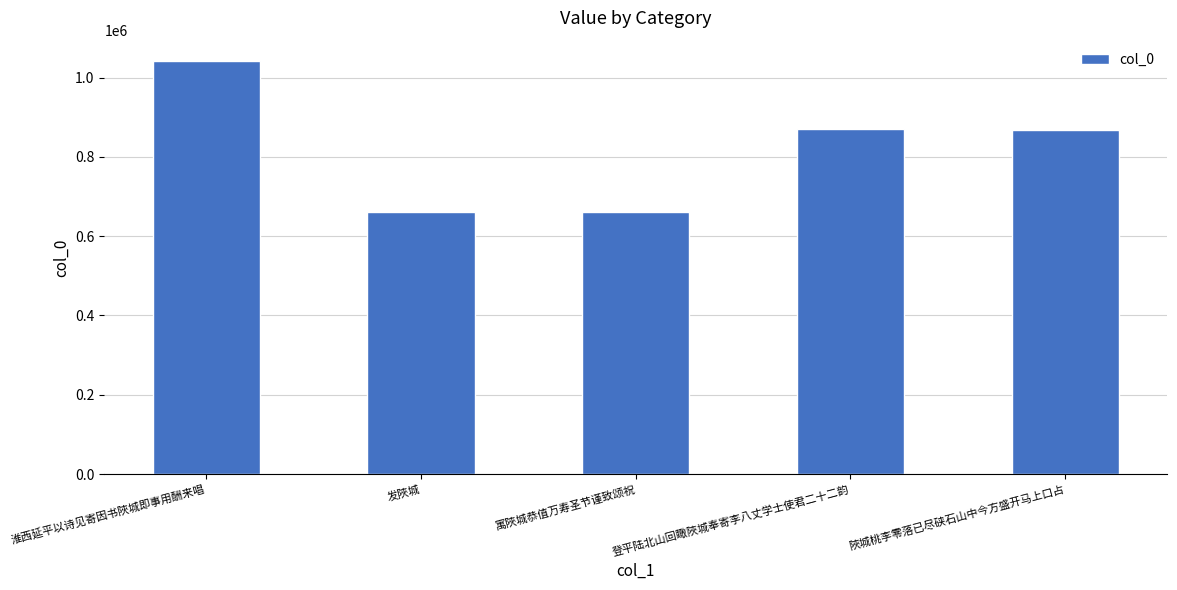

Is it true that the value at 登平陆北山回瞰陜城奉寄李八丈学士使君二十二韵 is 1281142?

False